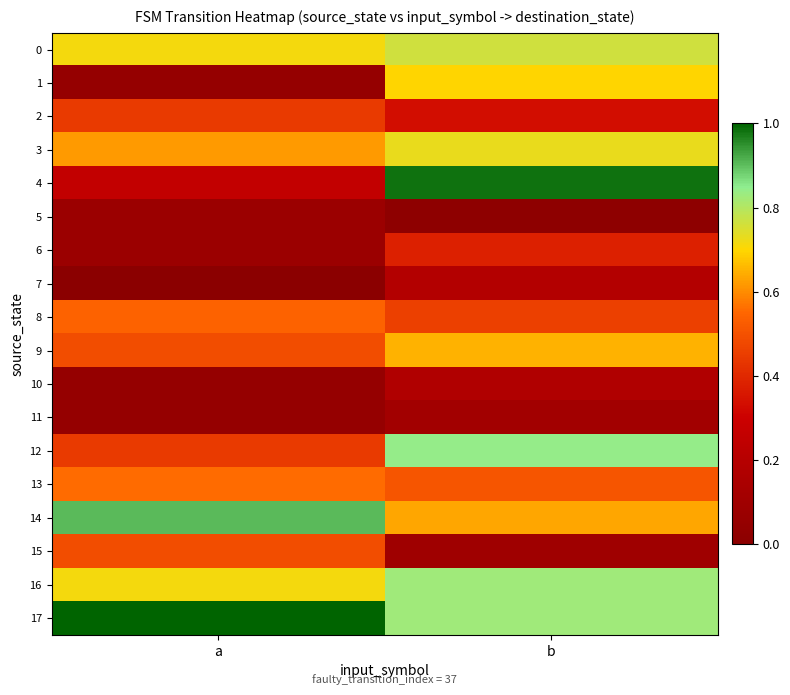

Between a and b, which series saw the biggest shift?

4